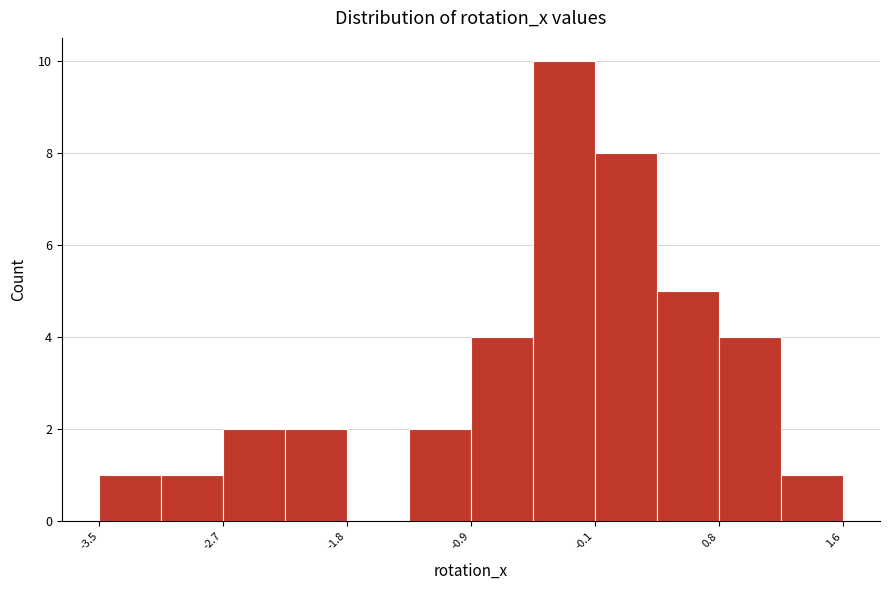

Over which range of the x-axis is the bar tallest?

-0.5 to -0.1